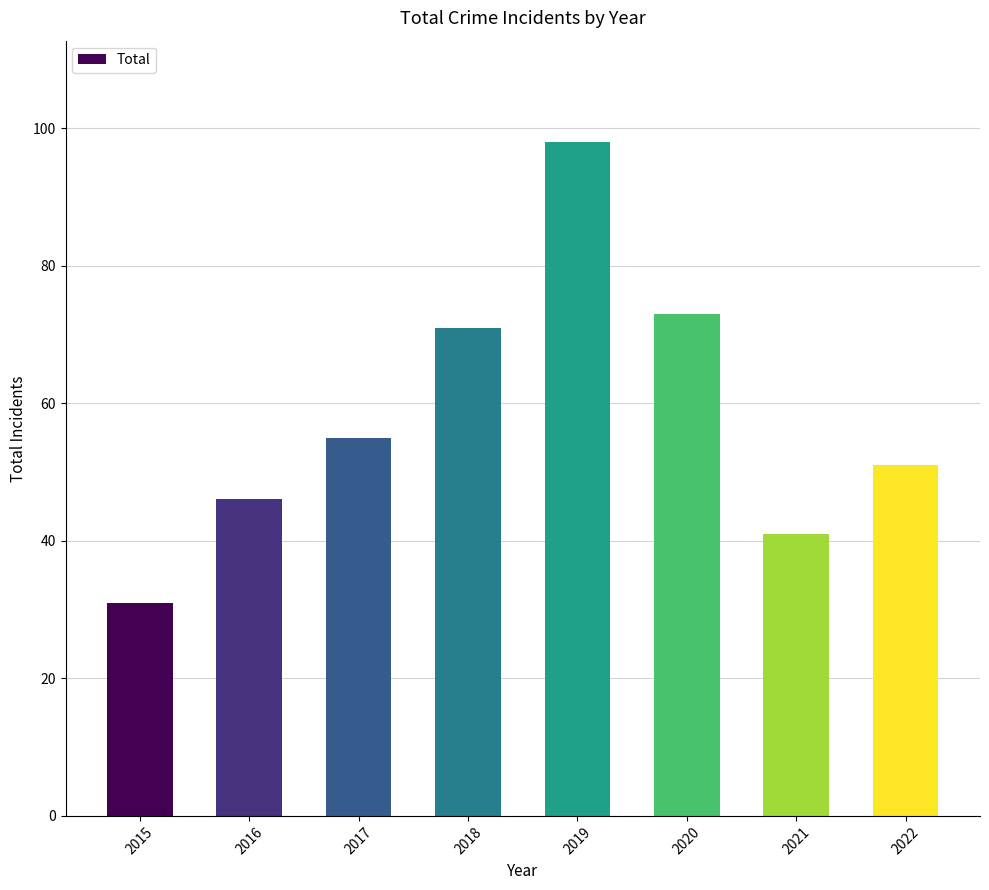

Does the chart contain stacked bars?

No